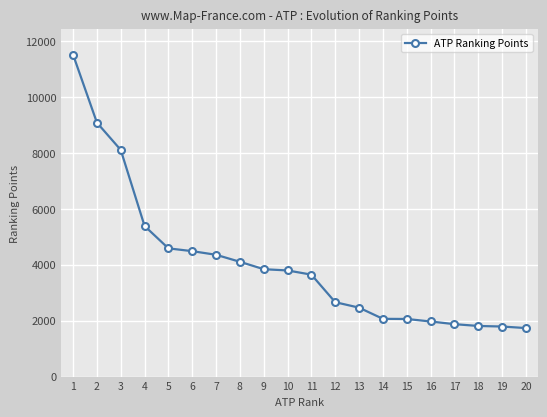

Which category has the highest value across all series?

1